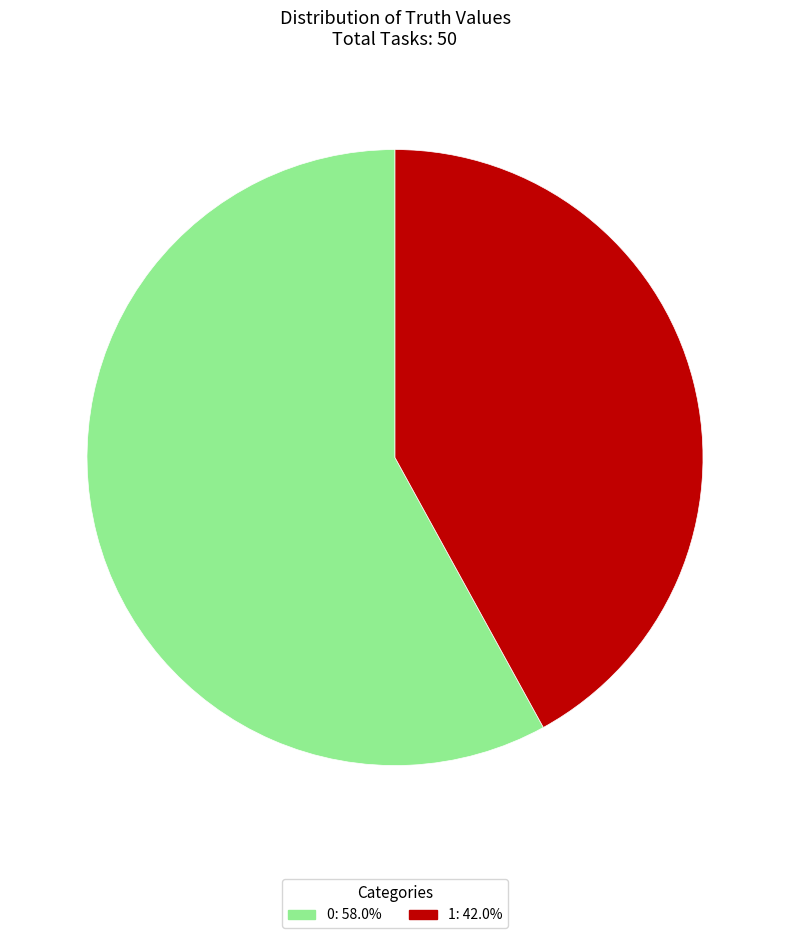

What is the ratio of the value at 0 to the value at 1?

1.4